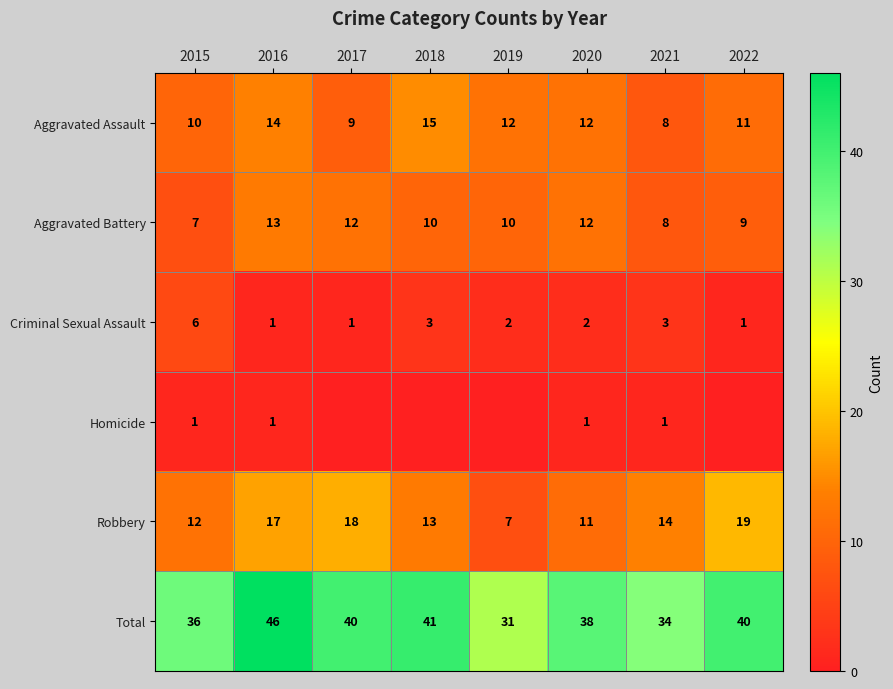

Which label corresponds to the smallest value in the chart?

2017